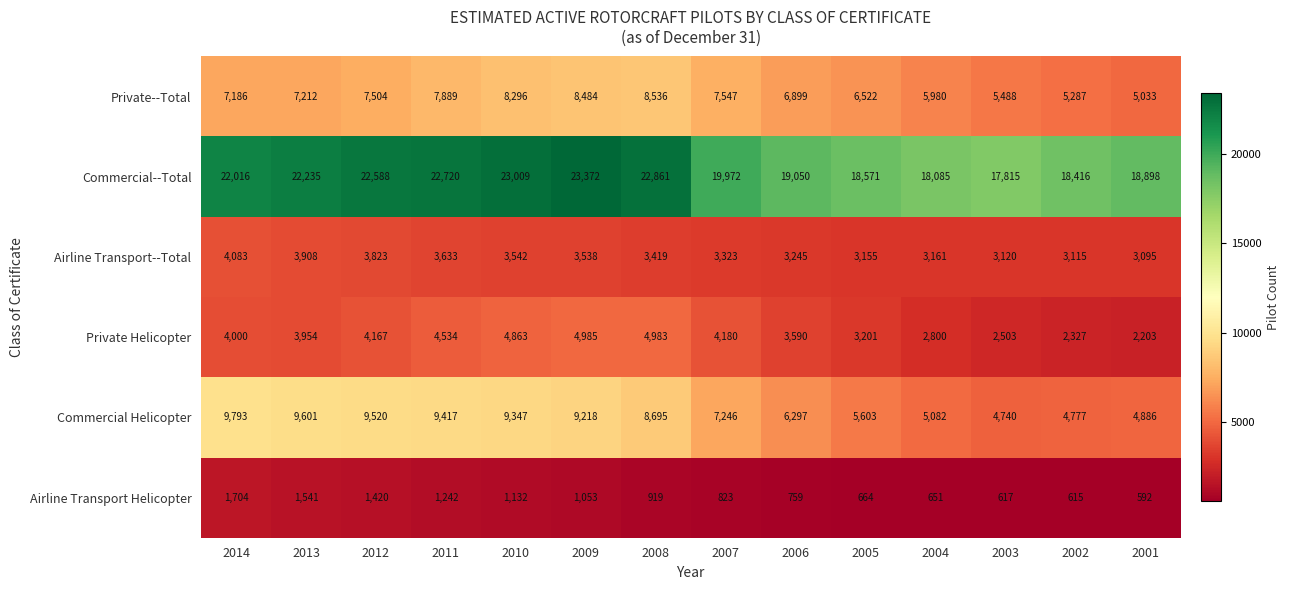

What is the maximum value shown in the chart?

23372